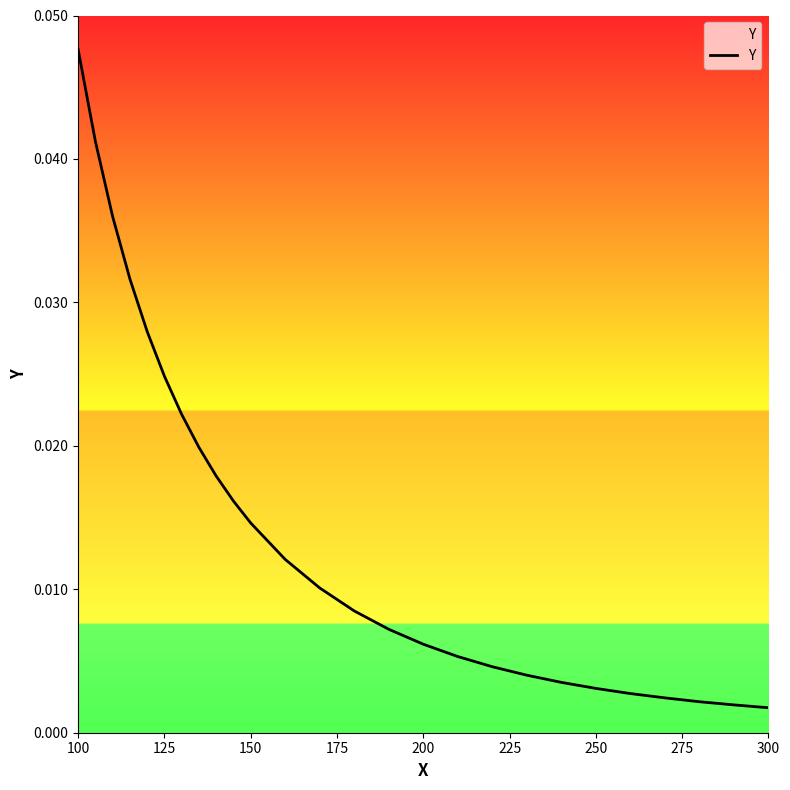

Which category has the highest value across all series?

100